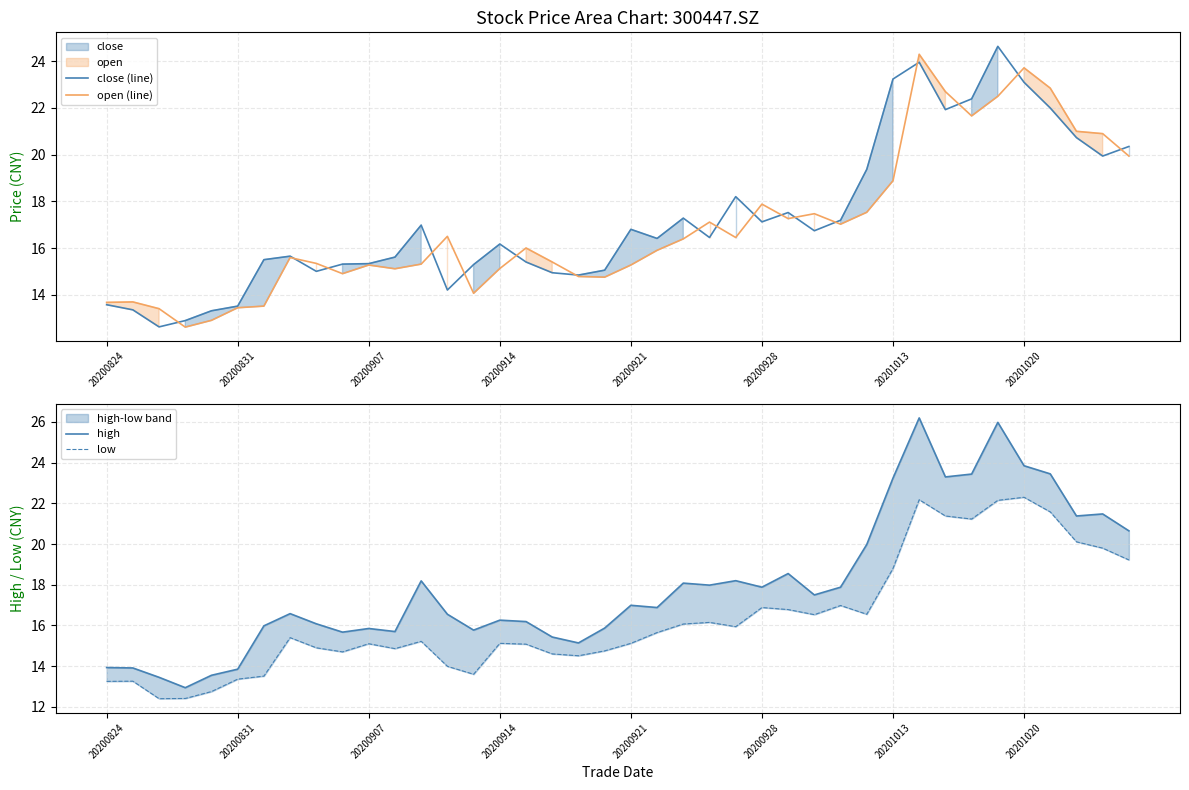

What is the average value of the high series?

18.0